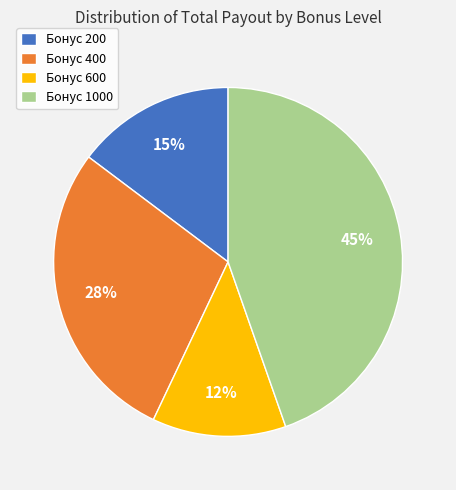

What percentage is the Бонус 1000 slice, to the nearest percent?

45%